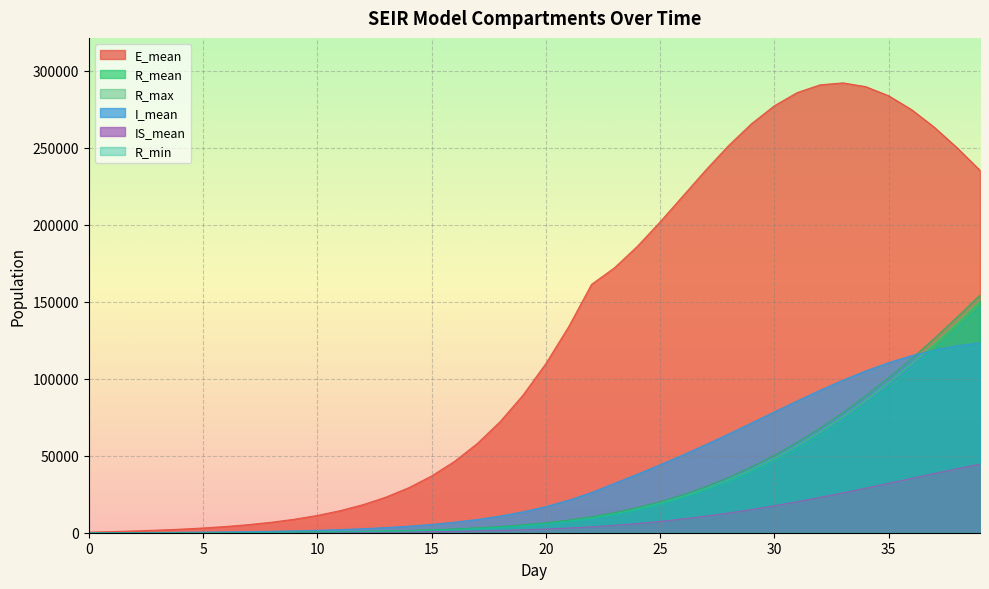

True or false: IS_mean has a value of 912.1 at 16.

True